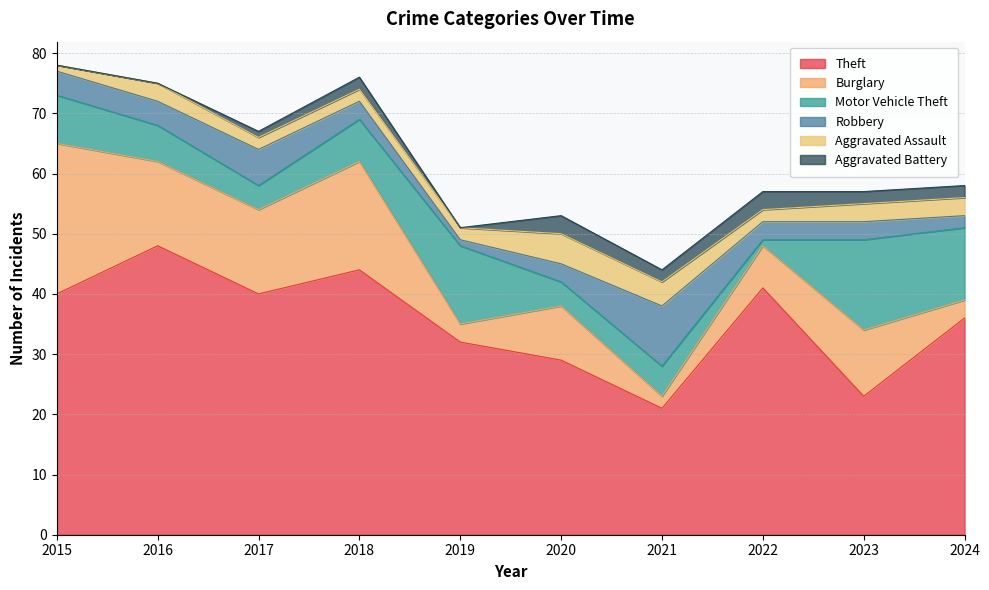

True or false: Aggravated Assault and Theft intersect in this chart.

False